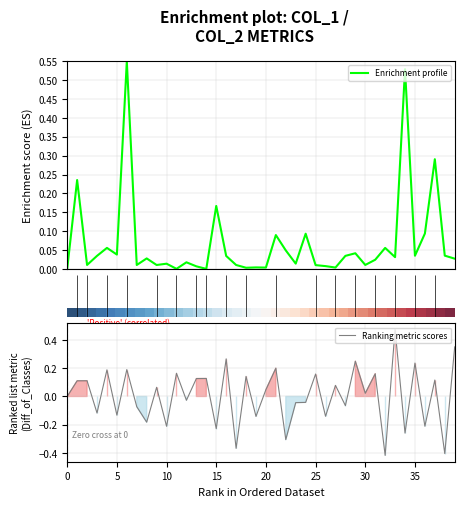

The value of Ranking metric scores at 5 is -0.0. True or false?

False